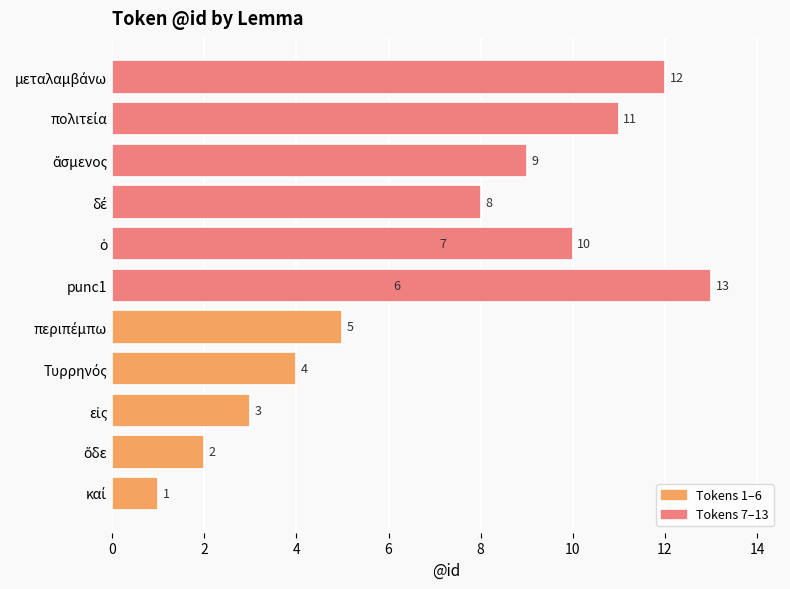

What is the minimum value shown in the chart?

1